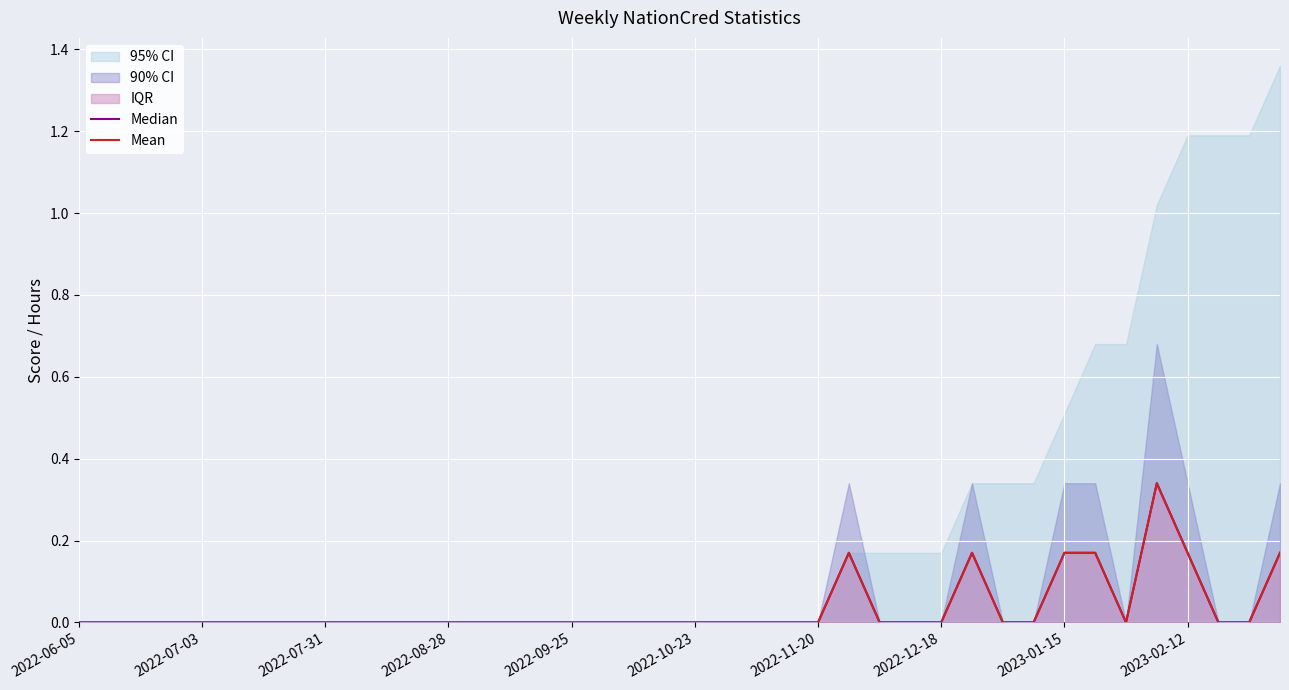

At which category is the sum across all series the highest?

35